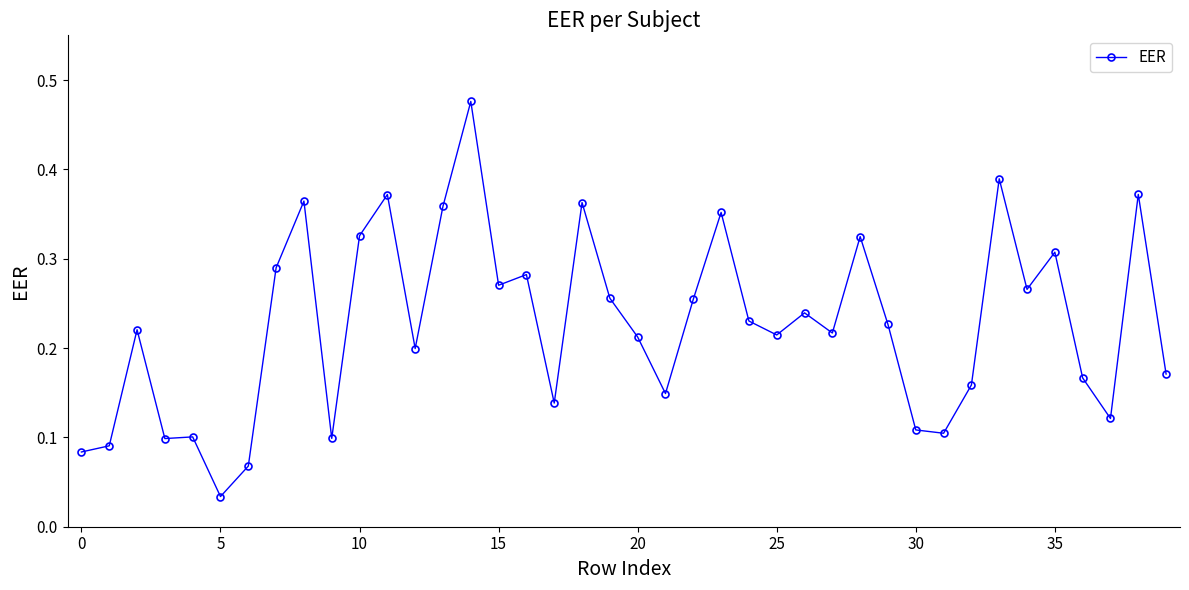

True or false: the data has more than 1 interior local peaks.

True